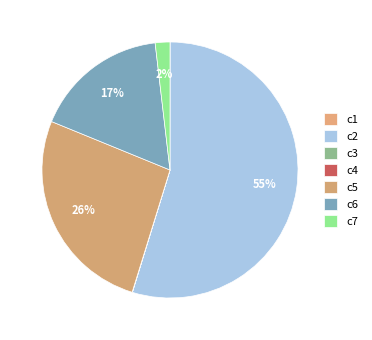

True or false: c5 accounts for 37% of the total.

False